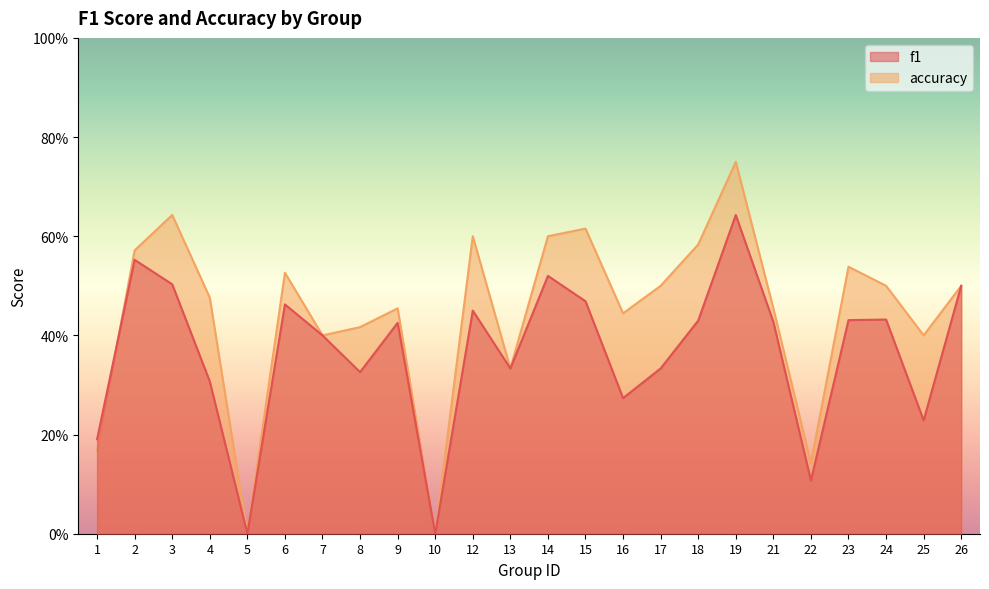

How many lines are shown in the chart?

2